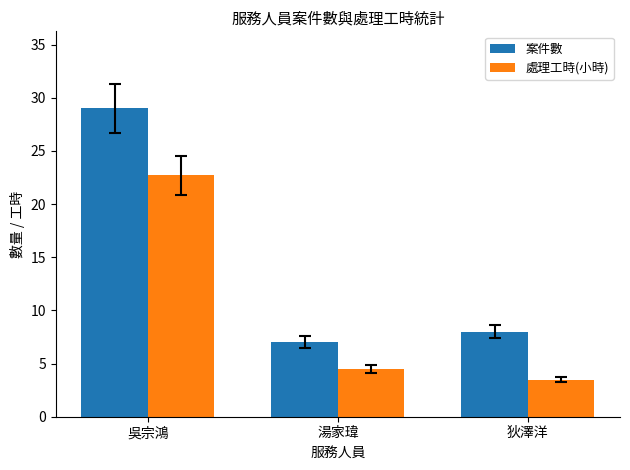

Which series changed the most between 吳宗鴻 and 湯家瑋?

案件數